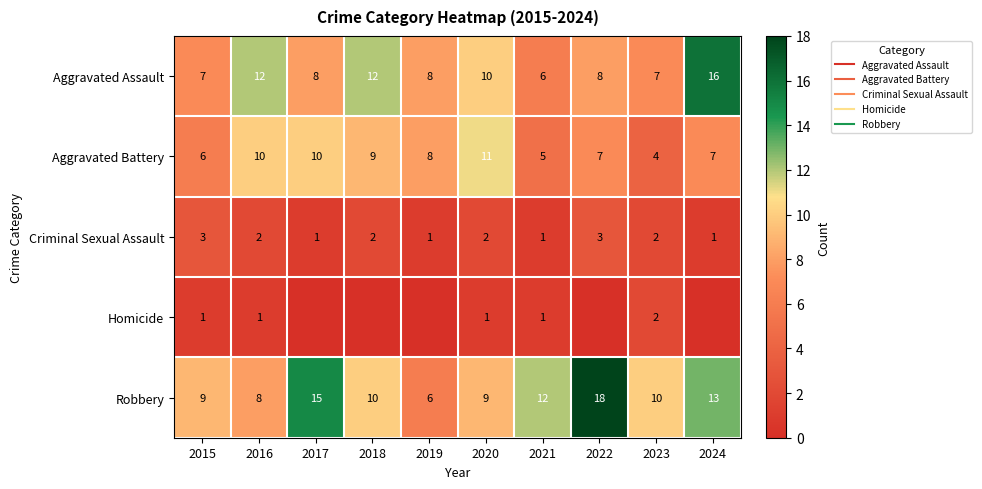

Which series has the largest range (max minus min)?

Robbery